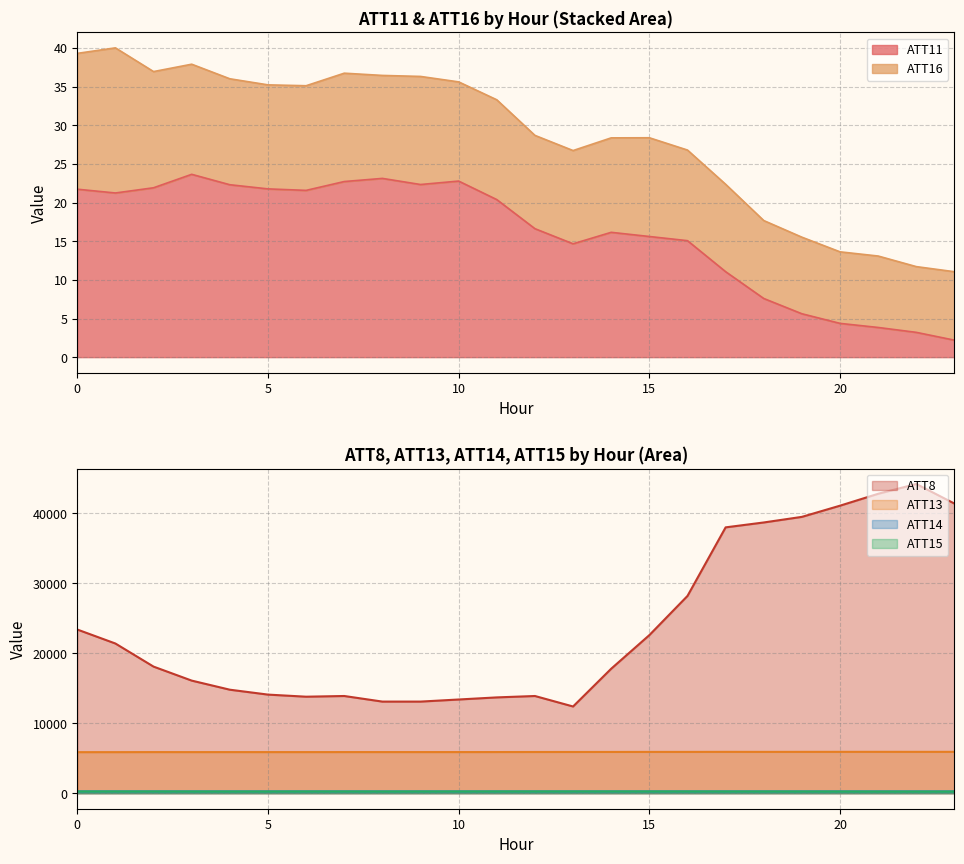

What is the lowest value of the ATT8 series?

12400.0